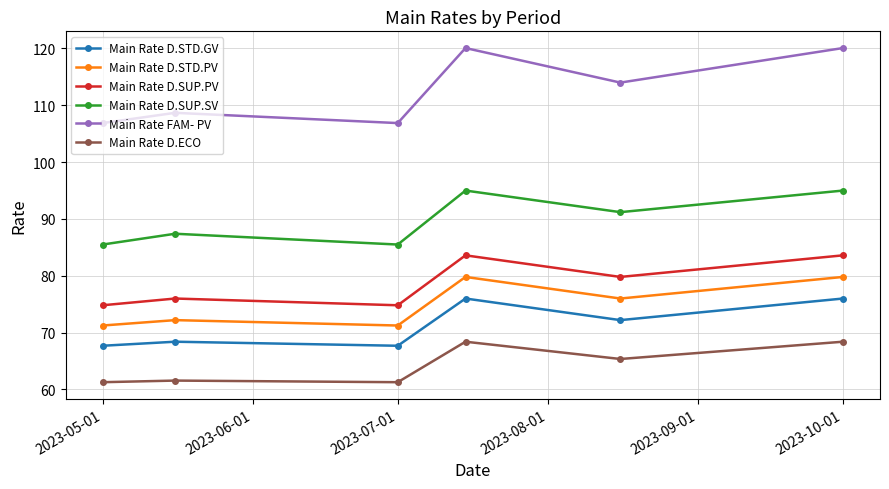

True or false: Main Rate D.SUP.SV has more than 0 interior local peaks.

True